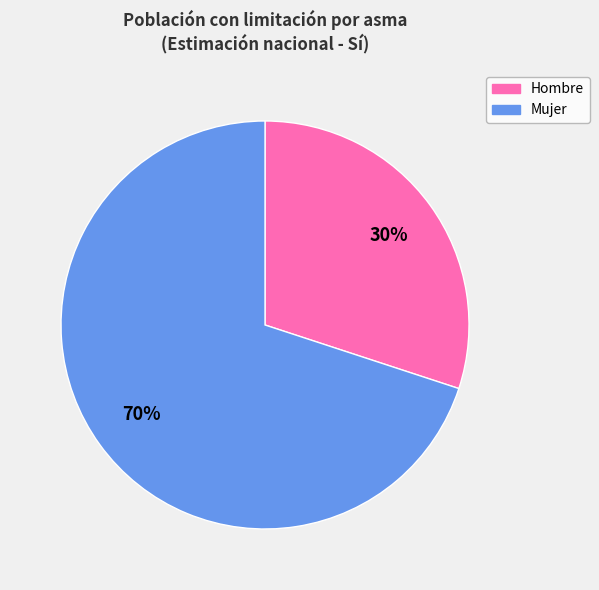

How many slices are in this pie chart?

2